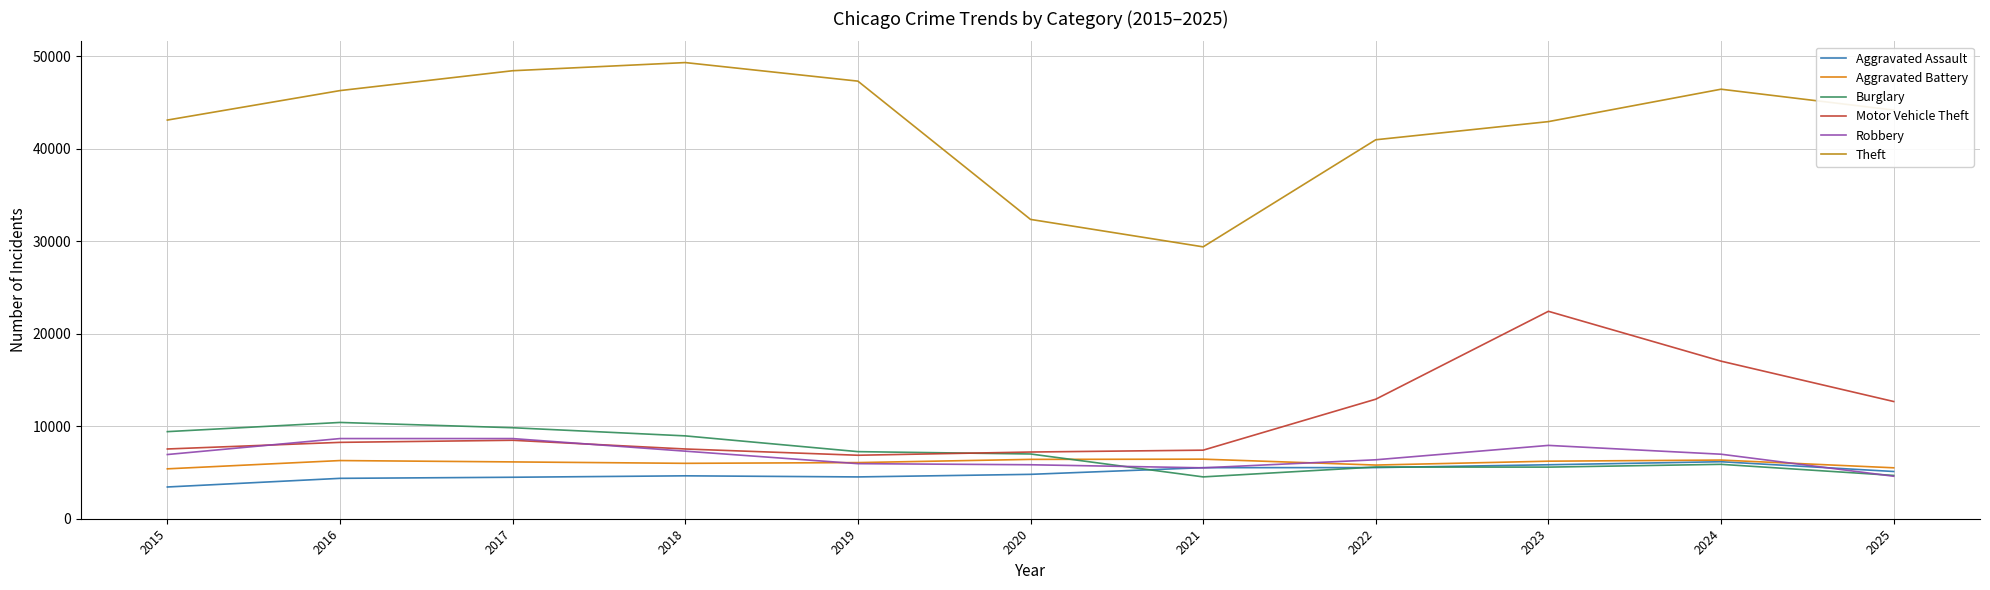

What is the total value across all series at 2021?

58818